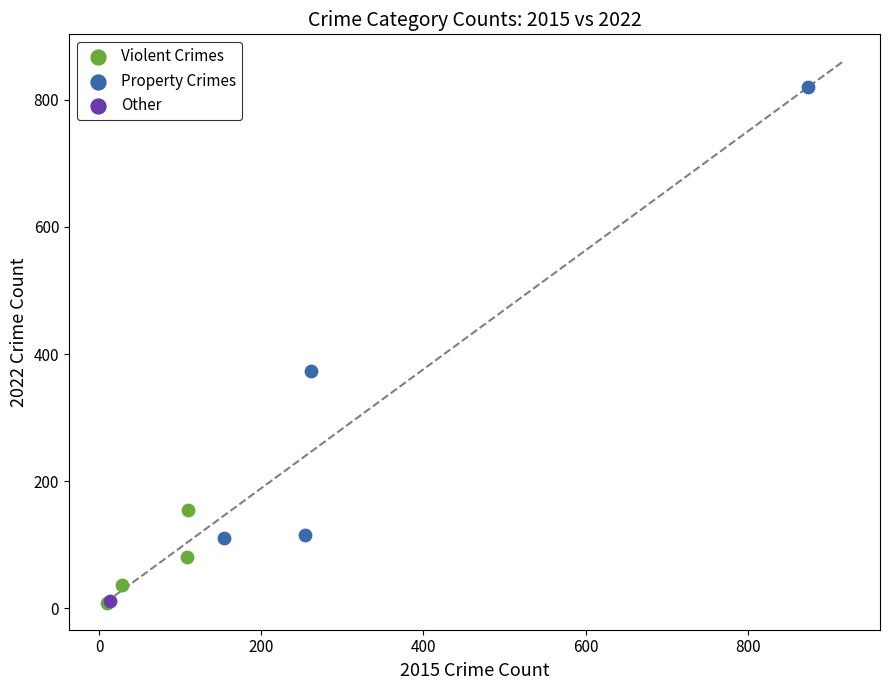

What are all the series names shown in the legend?

Violent Crimes, Property Crimes, Other